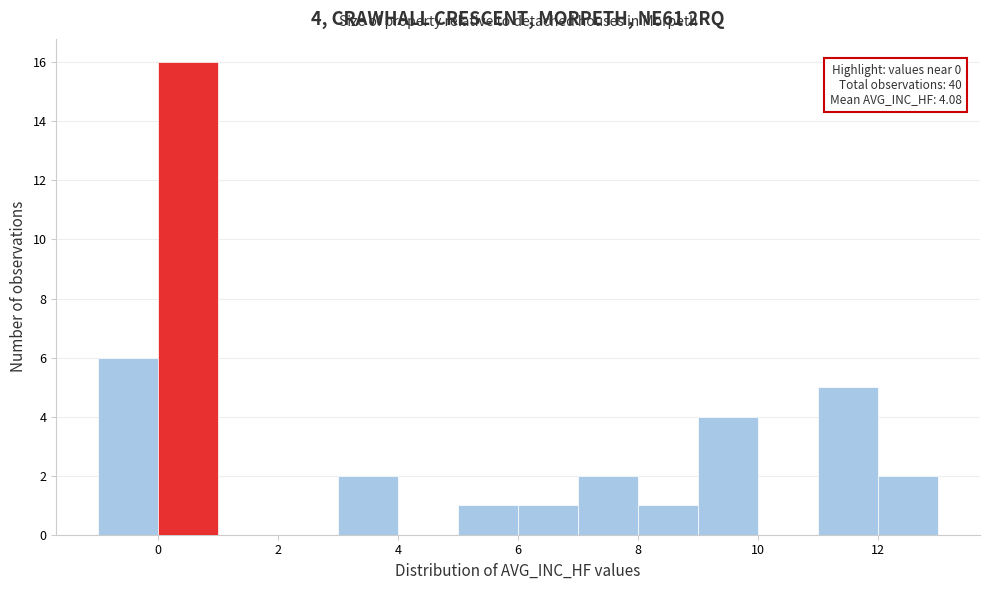

Over which range of the x-axis is the bar tallest?

0 to 1